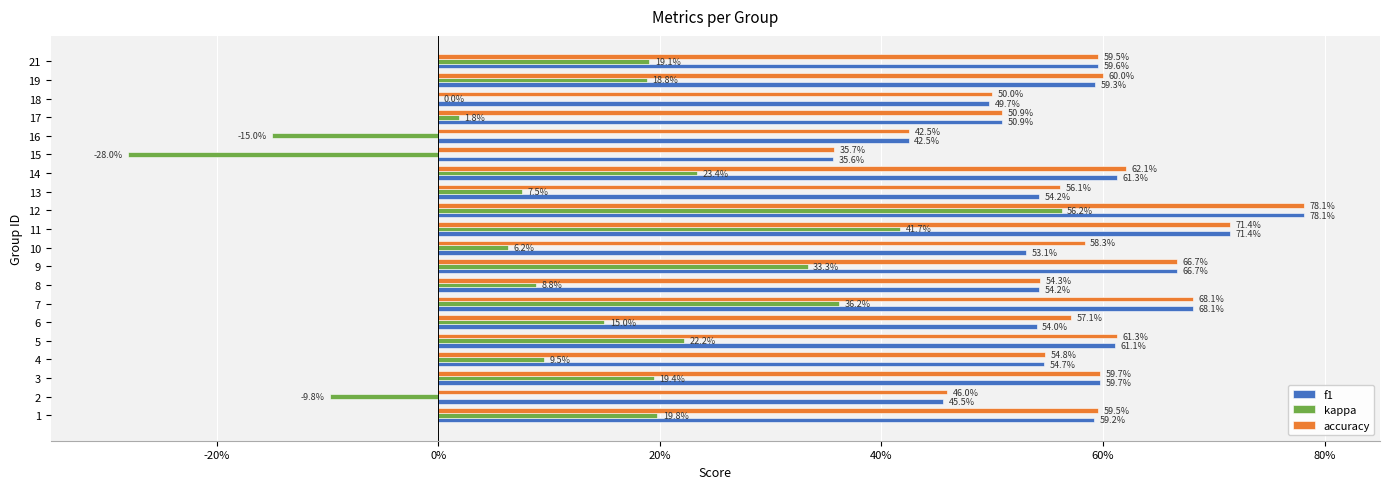

What are all the series names shown in the legend?

f1, kappa, accuracy